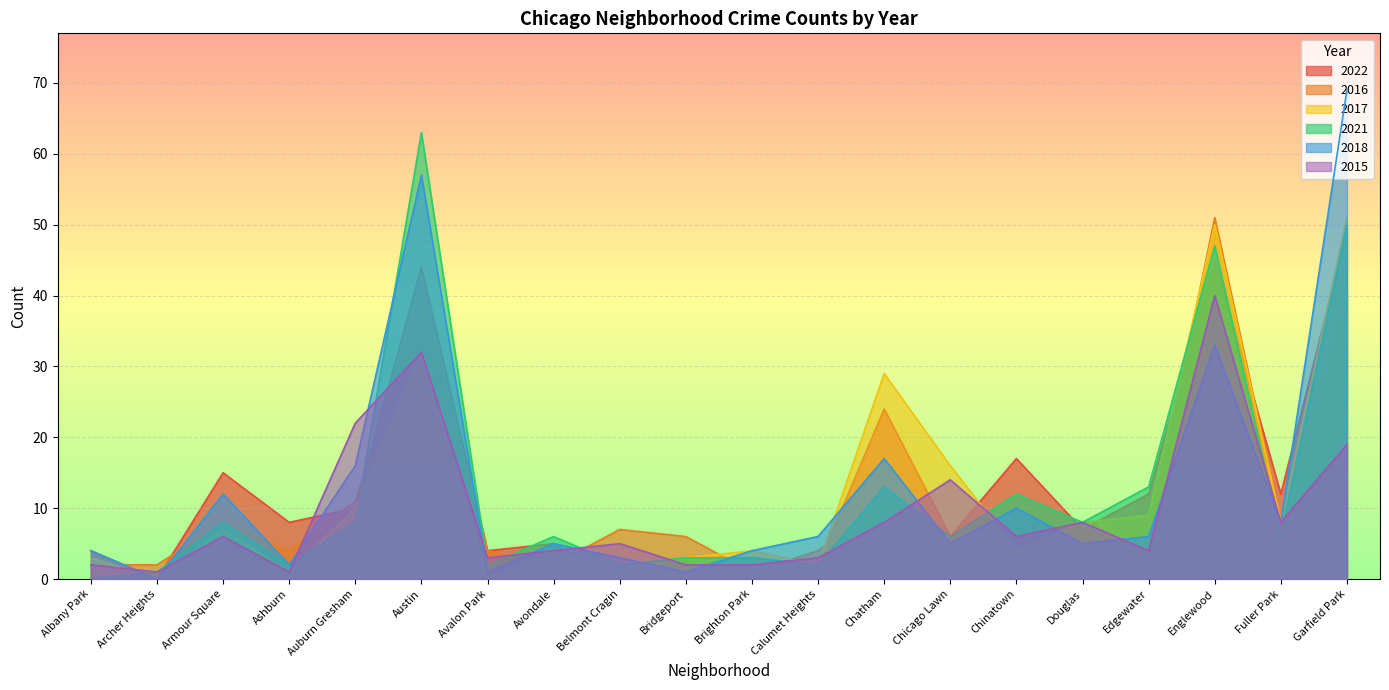

Is it true that 2015 equals 2 at Albany Park?

True